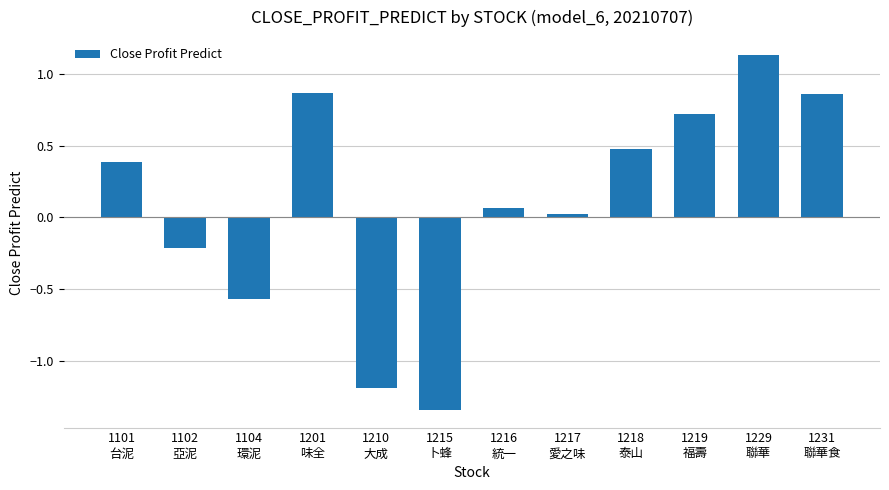

Which has a higher value, 1217
愛之味 or 1215
卜蜂?

1217
愛之味